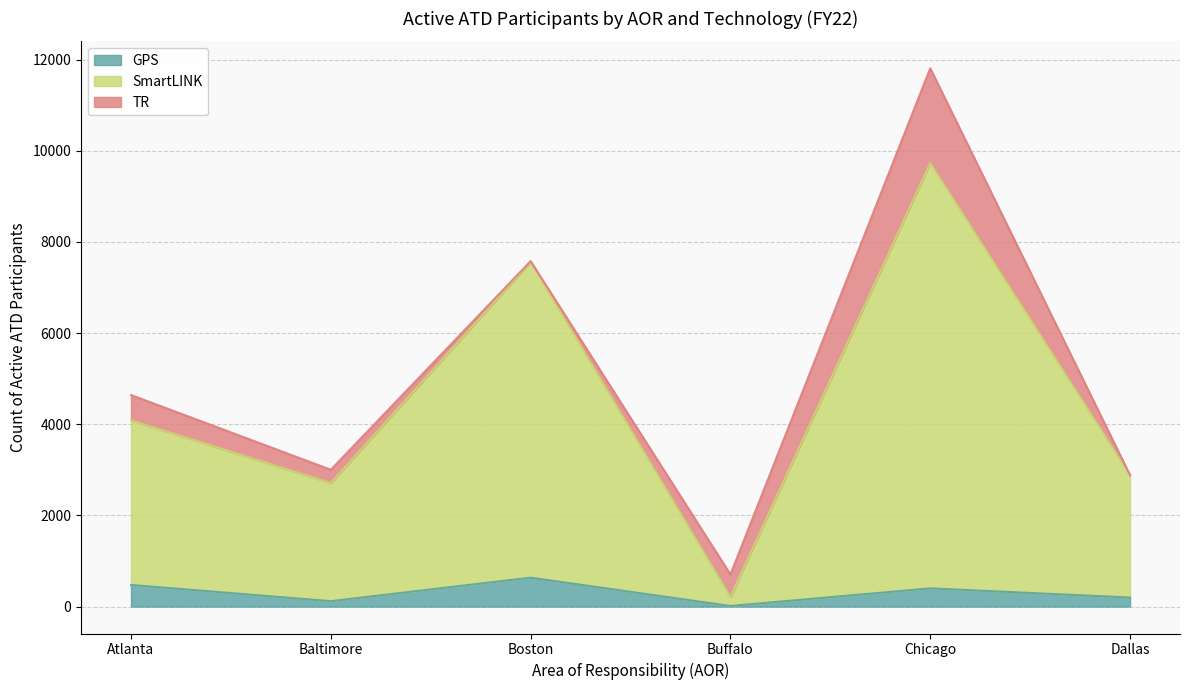

True or false: GPS and SmartLINK intersect in this chart.

False